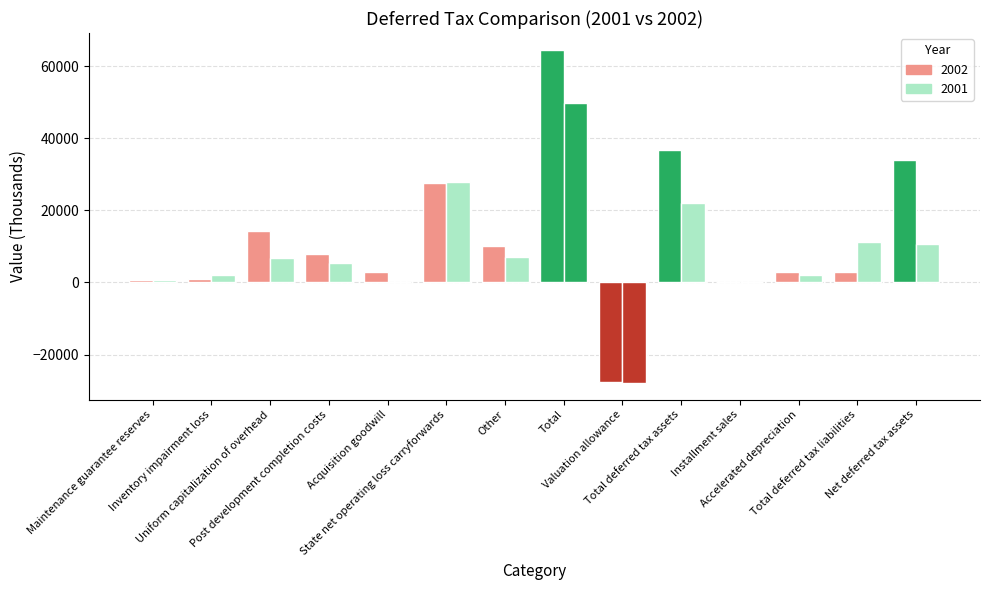

Which category has the lowest value across all series?

Valuation allowance